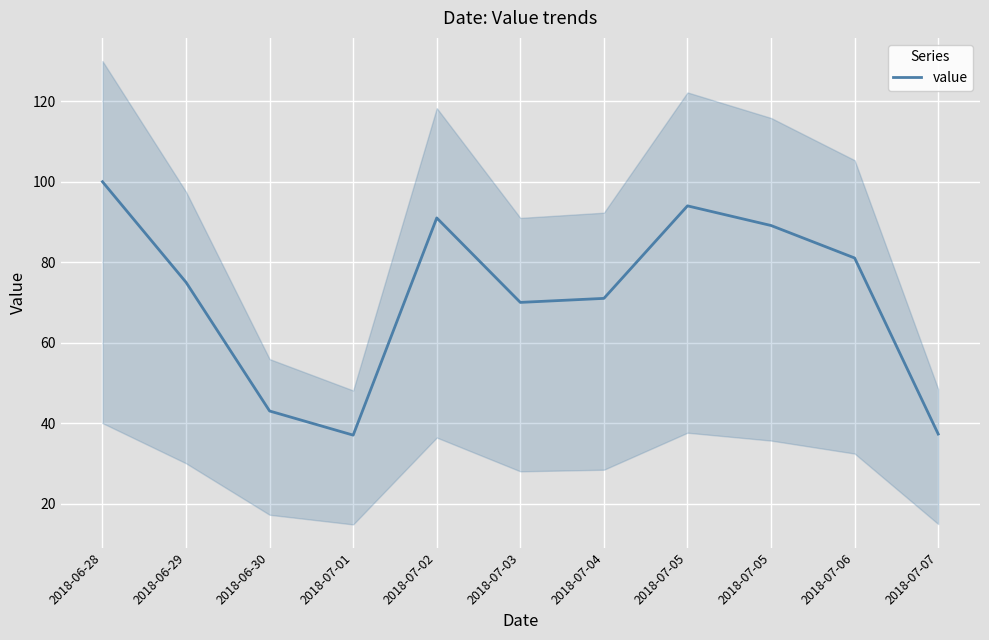

Rank the categories by value from lowest to highest.

2018-07-01, 2018-07-07, 2018-06-30, 2018-07-03, 2018-07-04, 2018-06-29, 2018-07-06, 2018-07-05, 2018-07-02, 2018-07-05, 2018-06-28